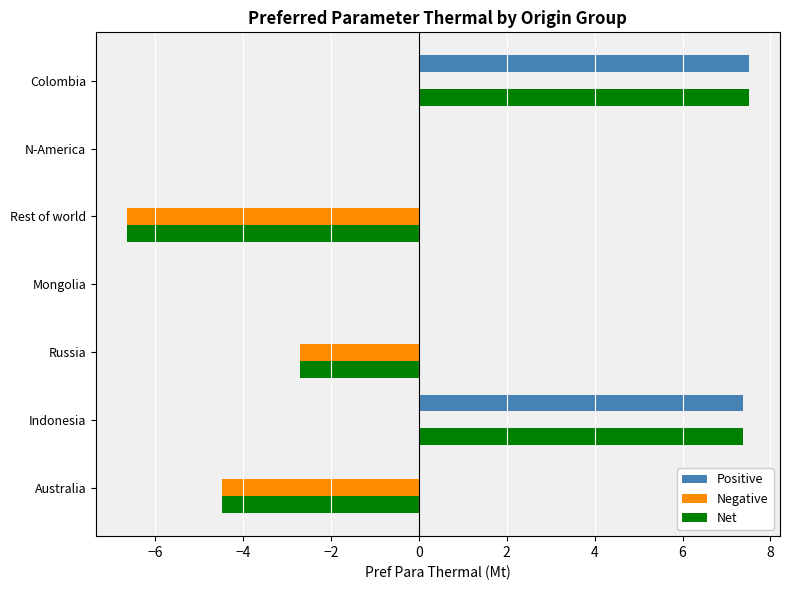

Which series has the largest total across all categories?

Positive